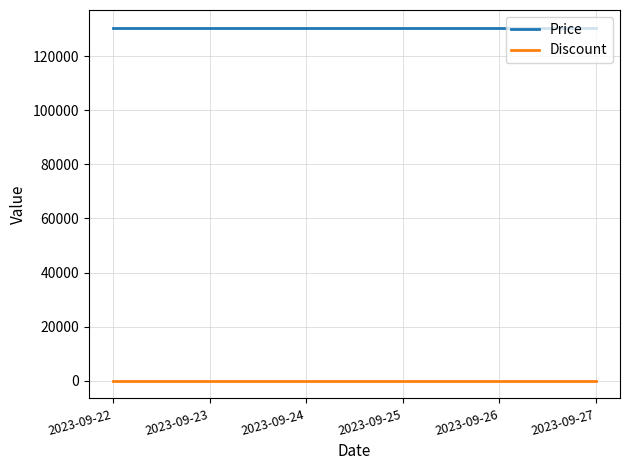

Reading left to right, transcribe all the data shown in this chart.

Price: 2023-09-22=130500	2023-09-23=130500	2023-09-24=130500	2023-09-25=130500	2023-09-26=130500	2023-09-27=130500
Discount: 2023-09-22=0	2023-09-23=0	2023-09-24=0	2023-09-25=0	2023-09-26=0	2023-09-27=0